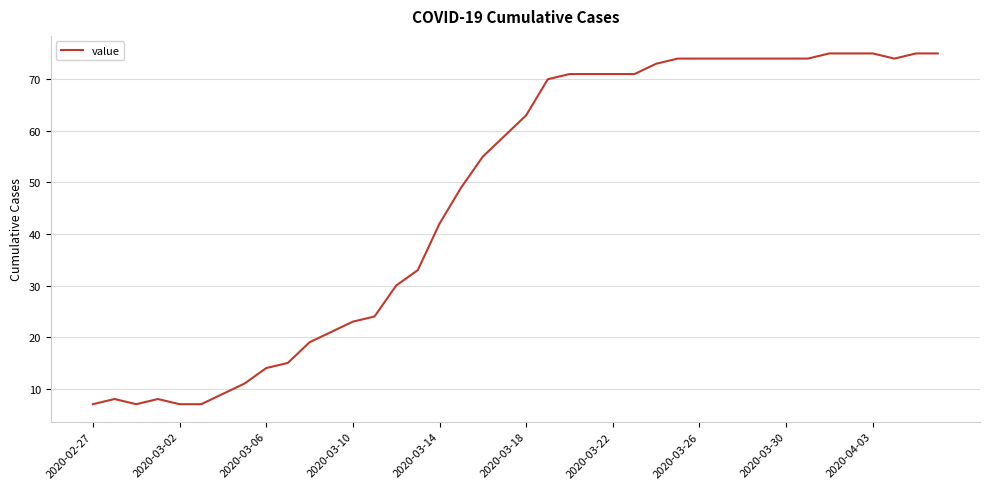

What is the minimum value shown in the chart?

7